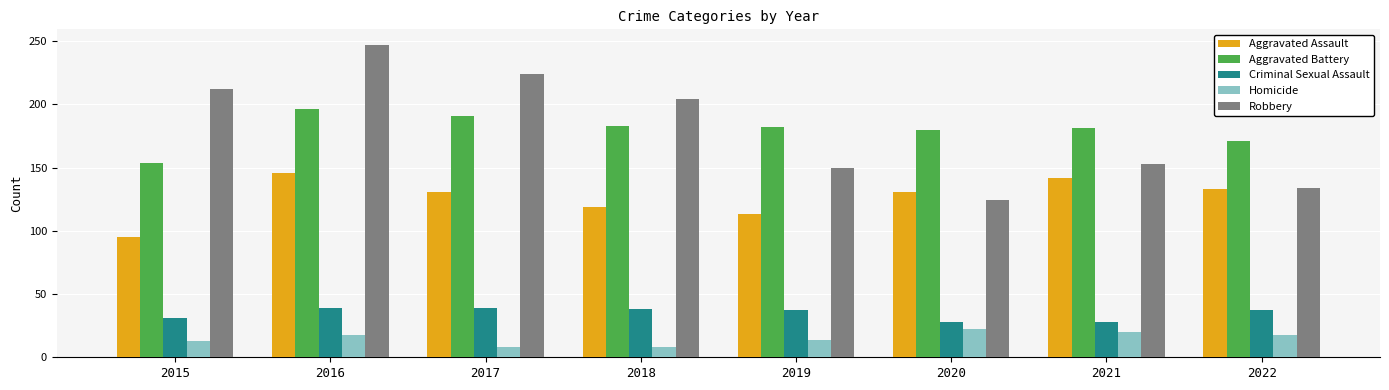

What is the value of the Robbery bar at the 8th from the left?

134